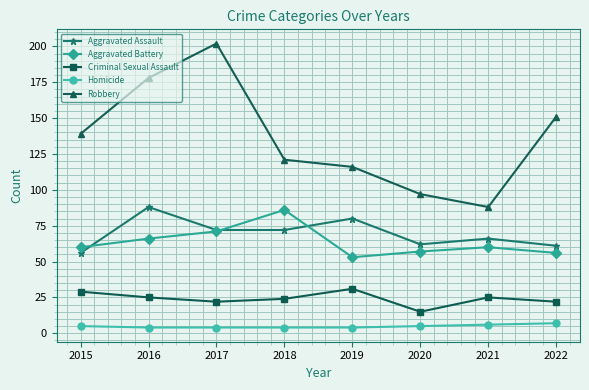

What is the sum of the Robbery values at 2018 and 2015?

260